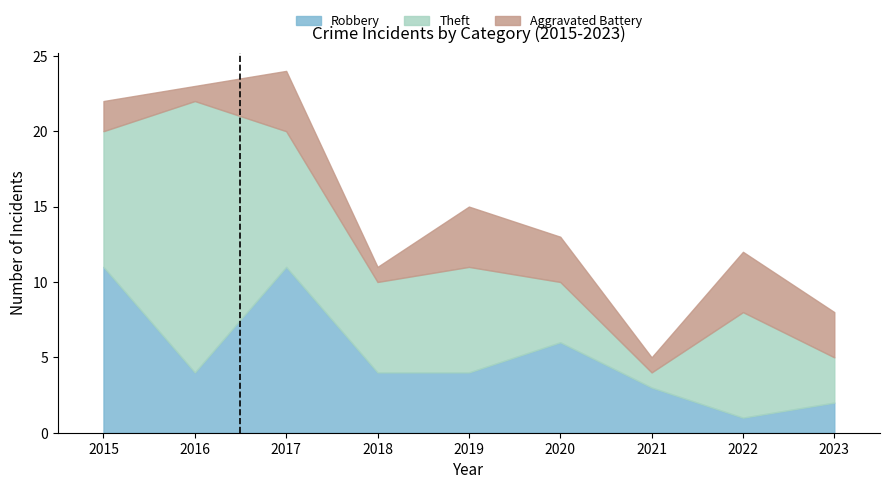

Reading left to right, transcribe all the data shown in this chart.

Robbery: 11	4	11	4	4	6	3	1	2
Theft: 9	18	9	6	7	4	1	7	3
Aggravated Battery: 2	1	4	1	4	3	1	4	3